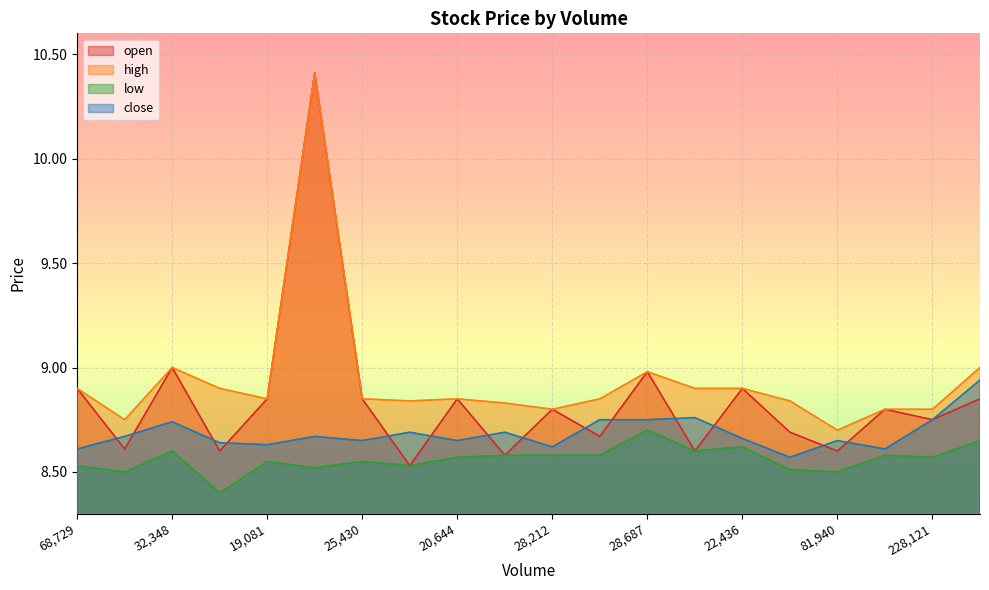

At 27185, list the series in order from smallest to largest.

low, open, close, high